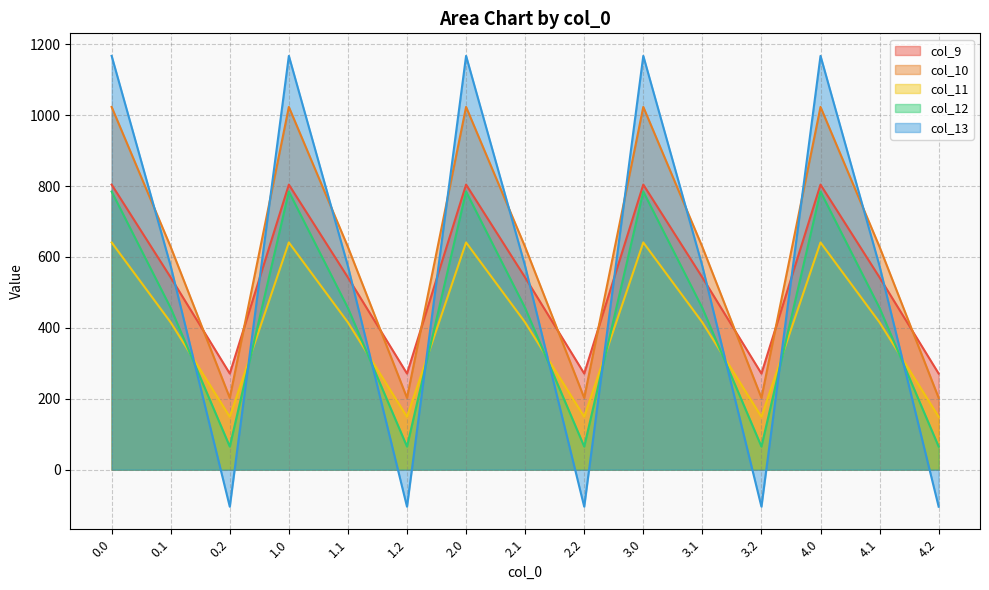

Which series changed the most between 1.1 and 3.0?

col_13